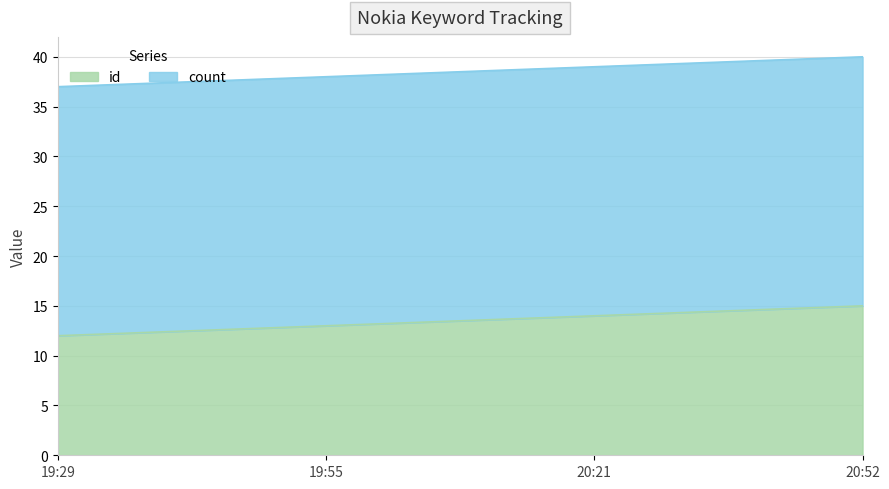

The value of id at 20:21 is 14. True or false?

True